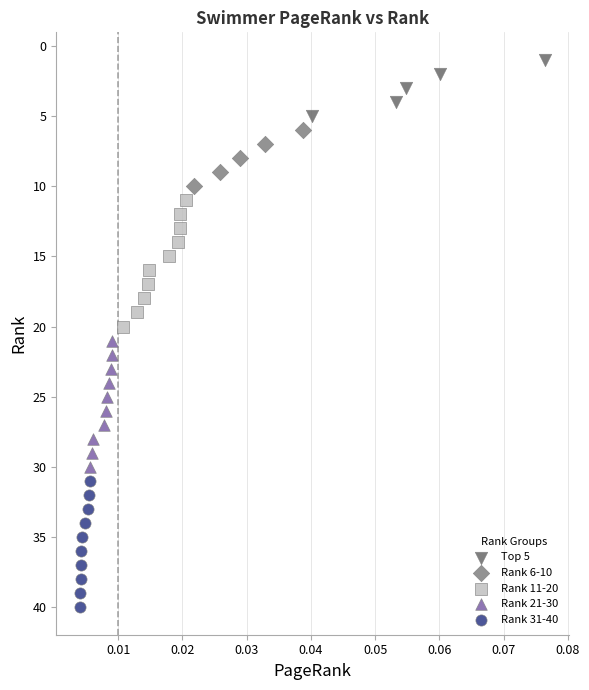

Which series reaches the minimum Y coordinate?

Top 5